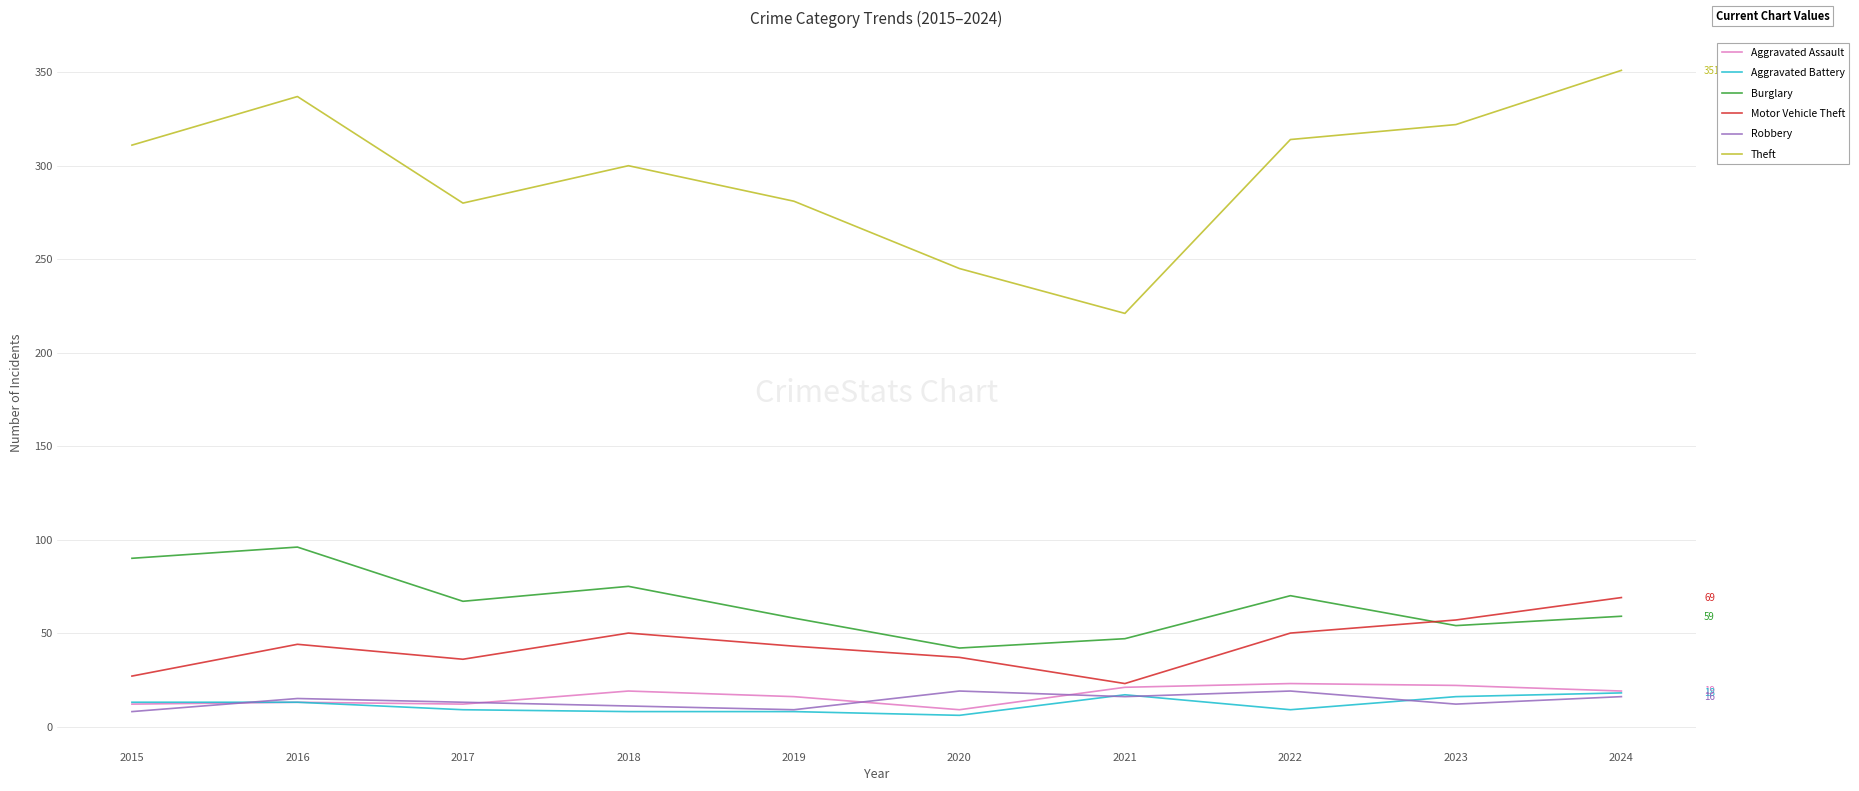

True or false: Theft and Aggravated Battery intersect in this chart.

False